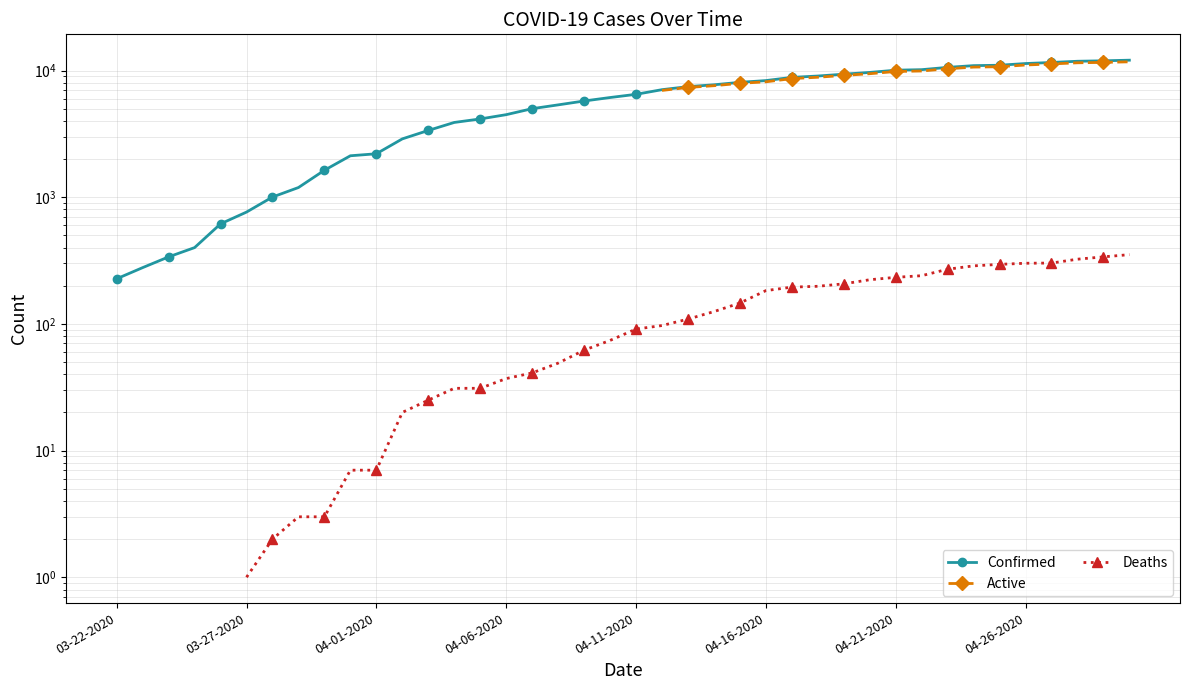

How many data points in Confirmed are less than 6487?

20